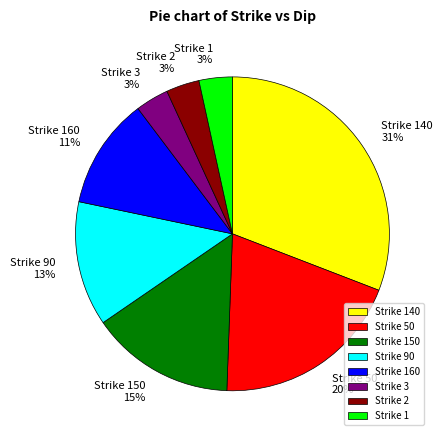

Between Strike 2 and Strike 140, which is larger?

Strike 140